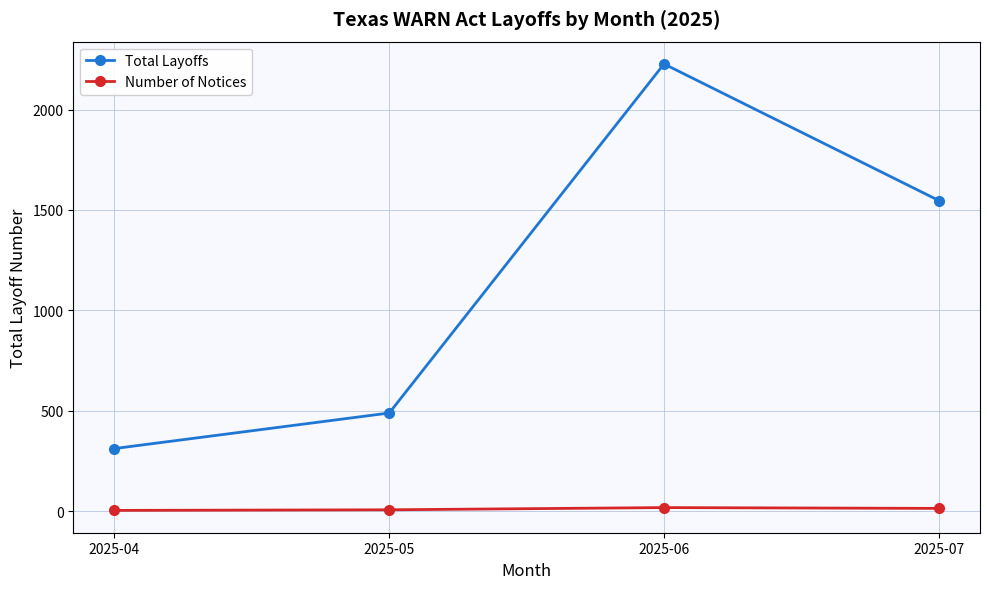

What is the average value of the Number of Notices series?

11